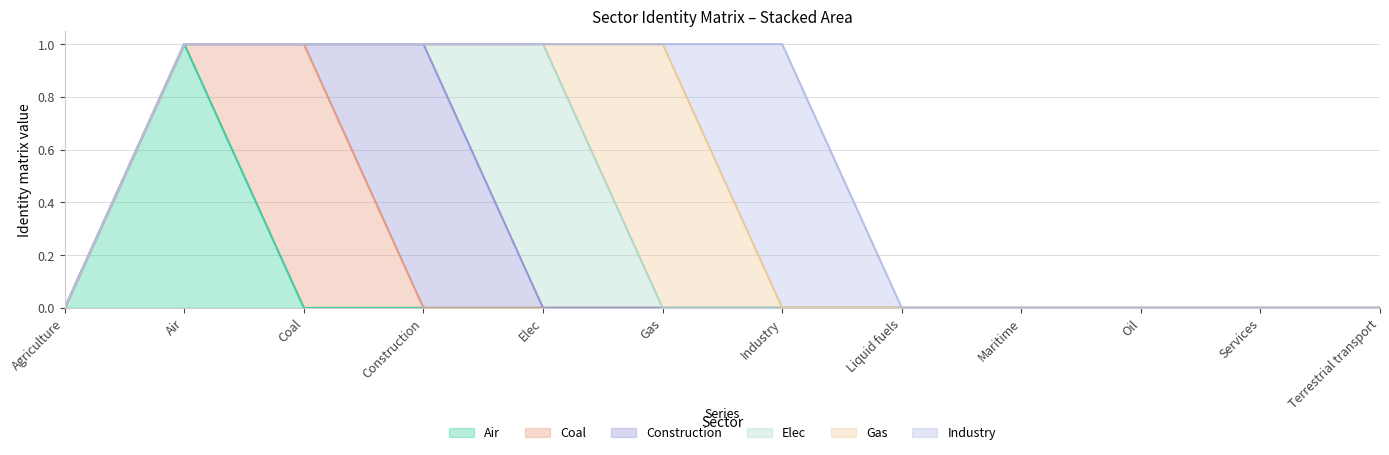

Is the value of Construction at Construction greater than the value of Elec at Liquid fuels?

Yes